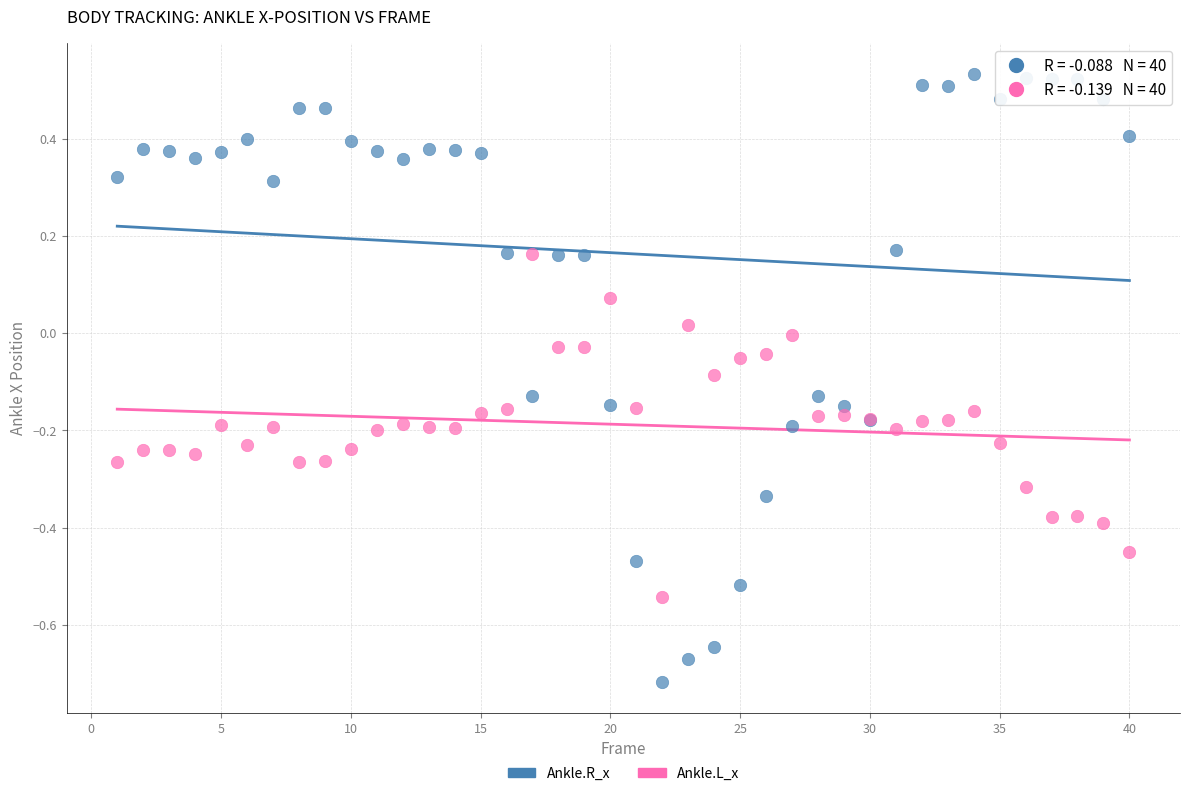

Which series contains the lowest Y value?

Ankle.R_x